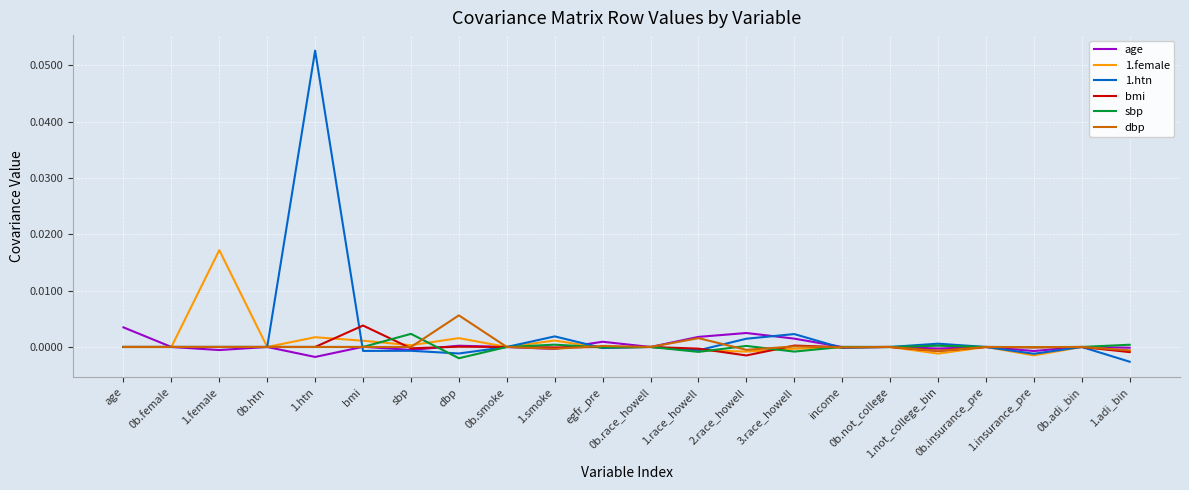

The value of bmi at 0b.female is 0.0. True or false?

True